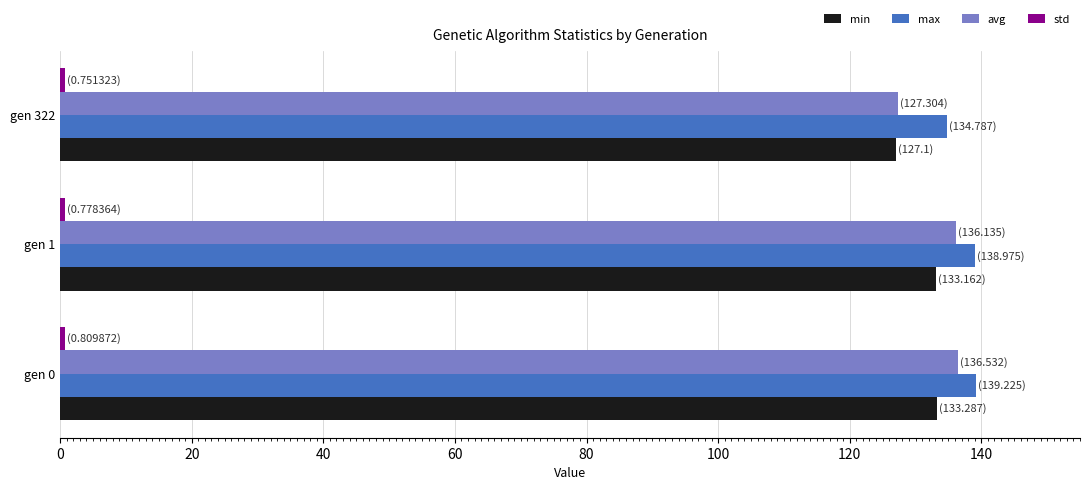

The value of max at gen 322 is 134.8. True or false?

True